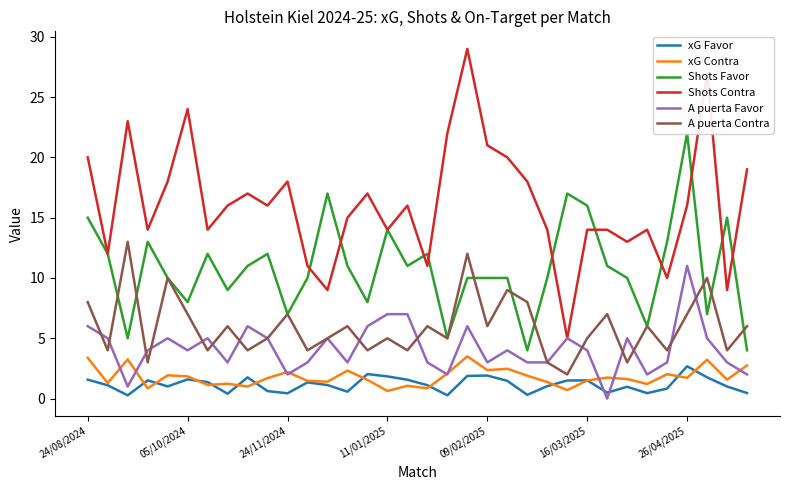

True or false: Shots Contra has more than 0 interior local peaks.

True